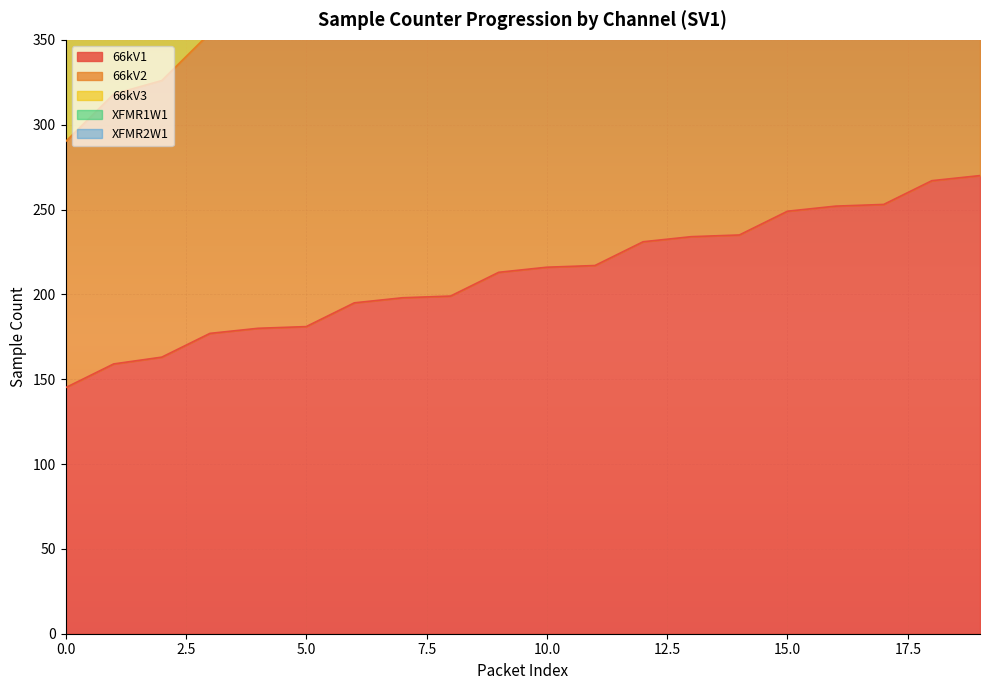

List the series in order of their overall mean, highest first.

XFMR2W1, XFMR1W1, 66kV3, 66kV2, 66kV1